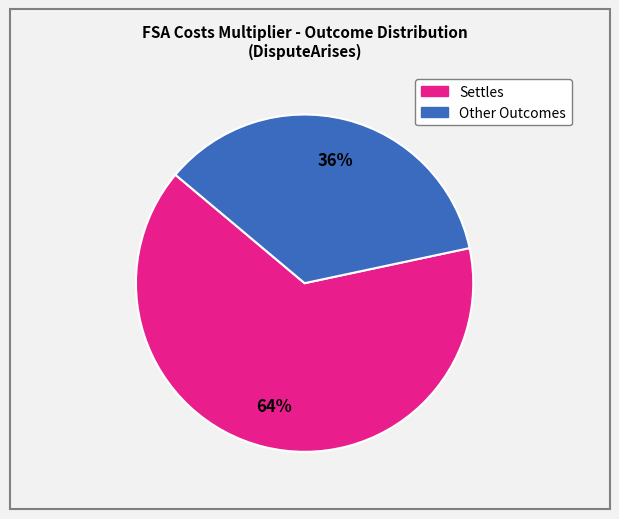

To the nearest percent, what is the average slice percentage?

50%